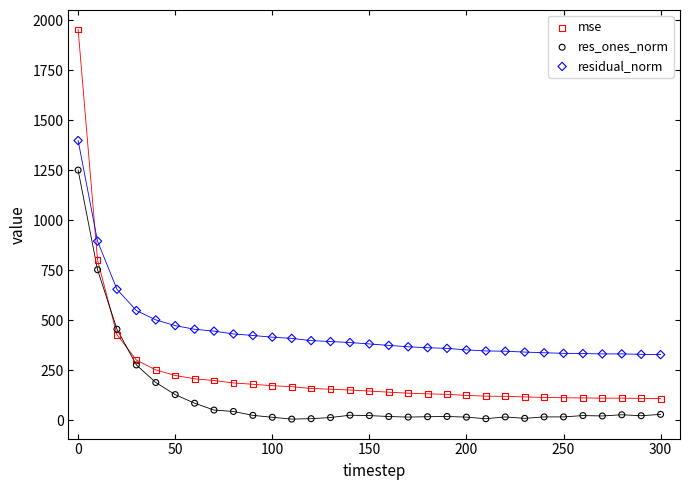

Across all data points, what is the range of Y values (max minus min)?

1948.2